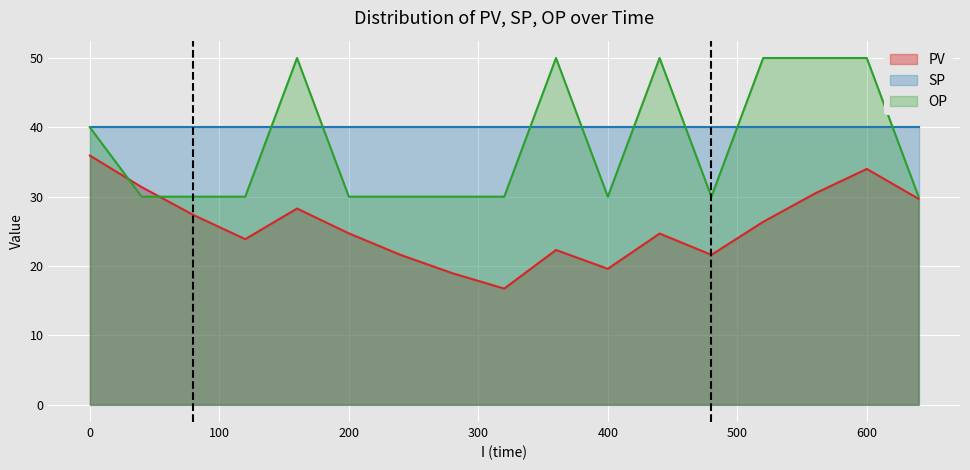

What is the difference between the maximum and minimum values in the PV series?

19.2